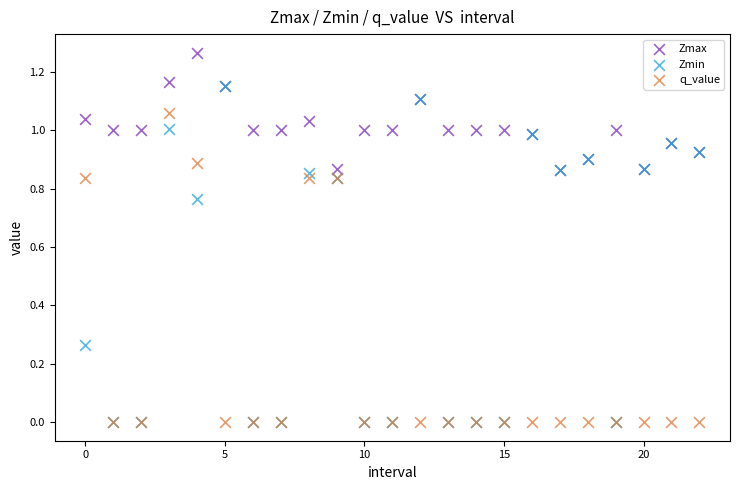

What are all the series names shown in the legend?

Zmax, Zmin, q_value